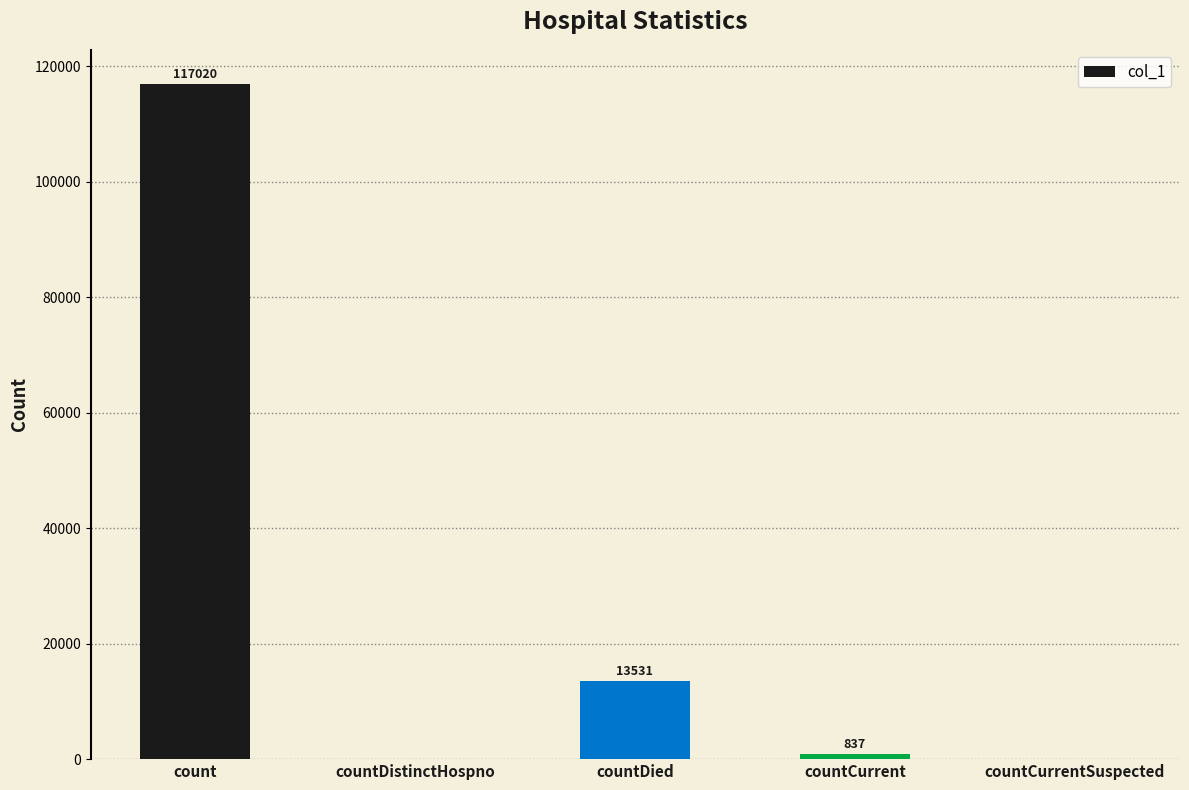

What is the difference between the values at countCurrentSuspected and countDied?

13531